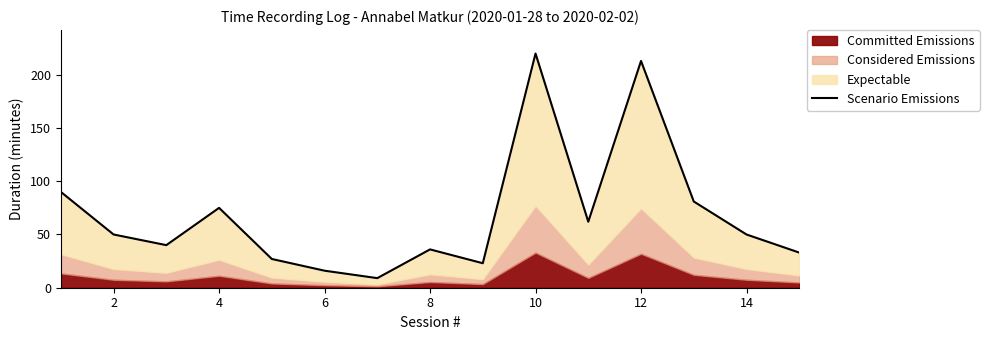

True or false: there are more than 0 points higher than both neighbors.

True